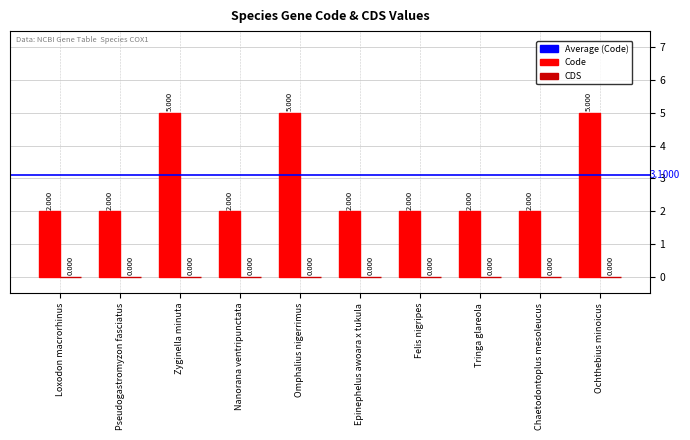

What is the label of the 6th bar from the left?

Epinephelus awoara x tukula